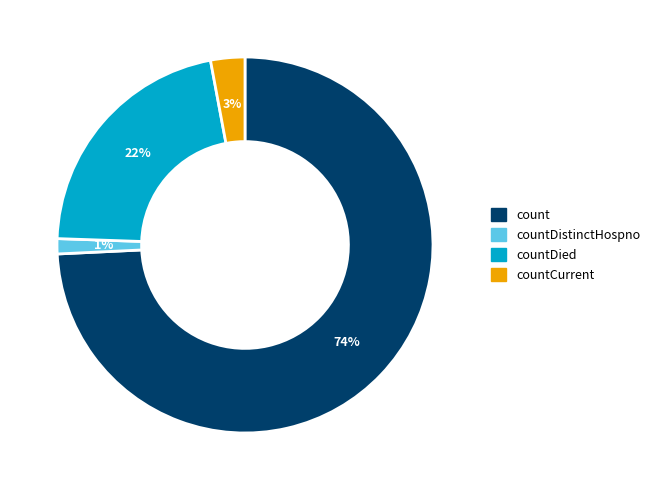

To the nearest percent, what is the average slice percentage?

25%